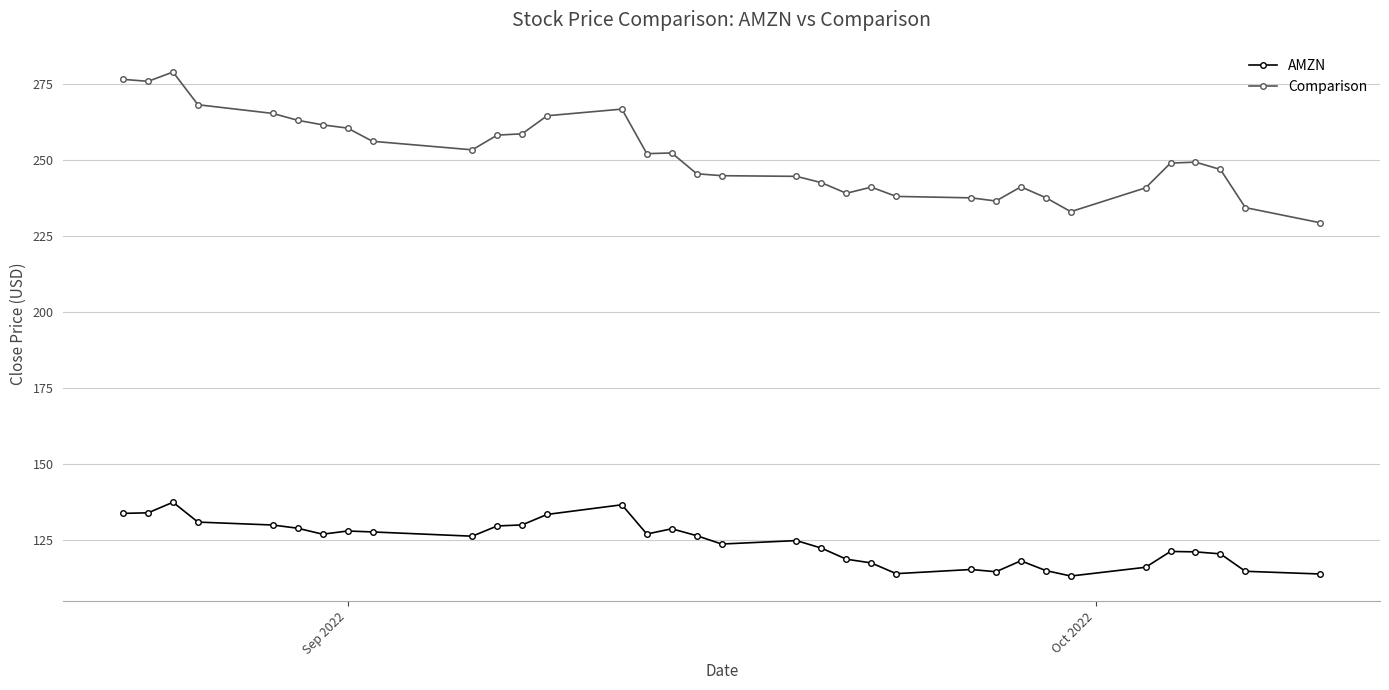

What is the value of the AMZN point at the 26th from the left?

118.0